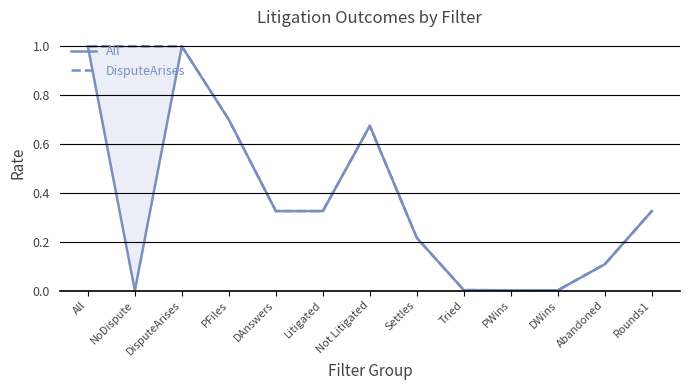

Reading left to right, extract all data points from this chart.

All: All=1.0	NoDispute=0.0	DisputeArises=1.0	PFiles=0.7	DAnswers=0.3	Litigated=0.3	Not Litigated=0.7	Settles=0.2	Tried=0.0	PWins=0.0	DWins=0.0	Abandoned=0.1	Rounds1=0.3
DisputeArises: All=1.0	NoDispute=1.0	DisputeArises=1.0	PFiles=0.7	DAnswers=0.3	Litigated=0.3	Not Litigated=0.7	Settles=0.2	Tried=0.0	PWins=0.0	DWins=0.0	Abandoned=0.1	Rounds1=0.3